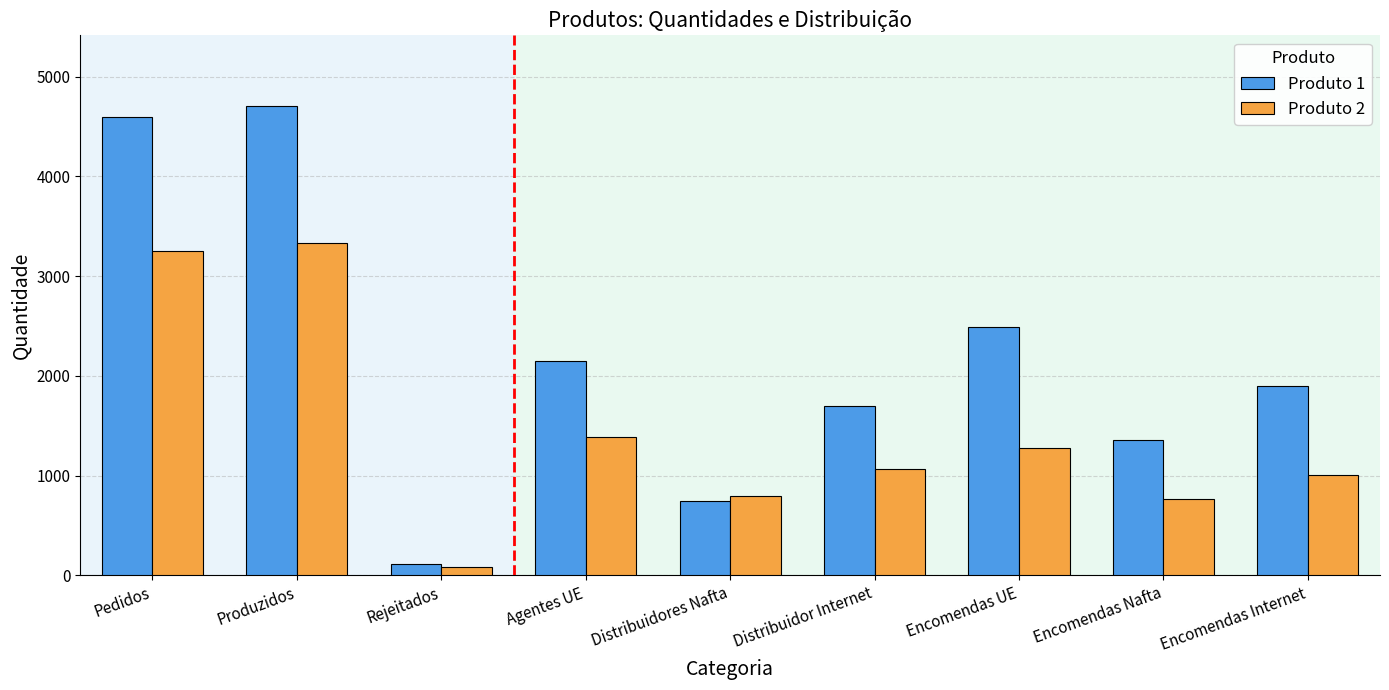

Which category has the highest value across all series?

Produzidos